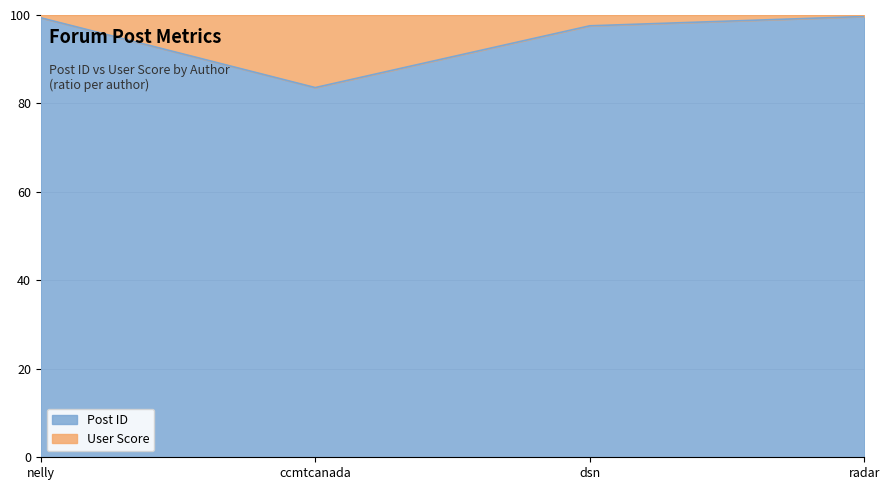

What is the difference between the second highest and minimum values?

15.8